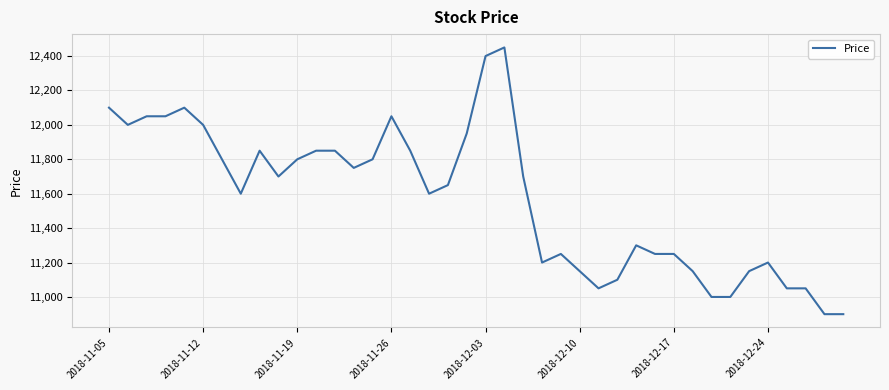

What is the minimum value shown in the chart?

10900